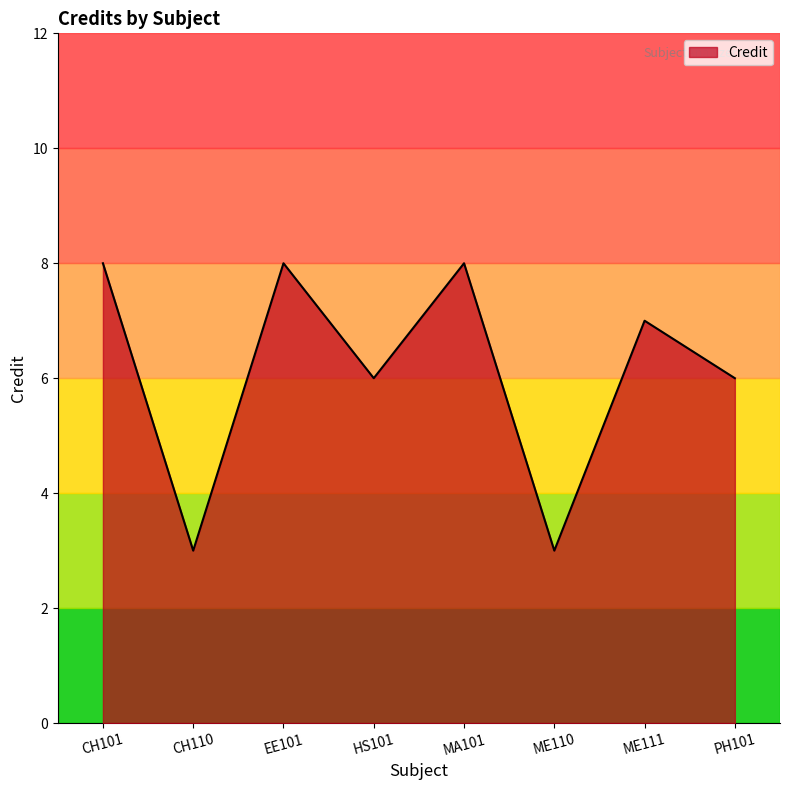

How many interior local peaks (higher than both neighbors) does the data have?

3